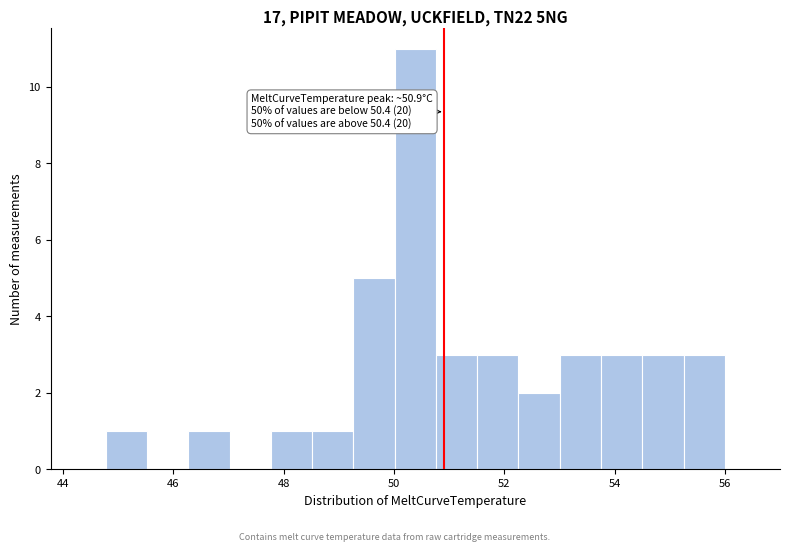

Around what value on the x-axis is the tallest bar? Give the approximate position of its centre, as read against the axis.

50.4